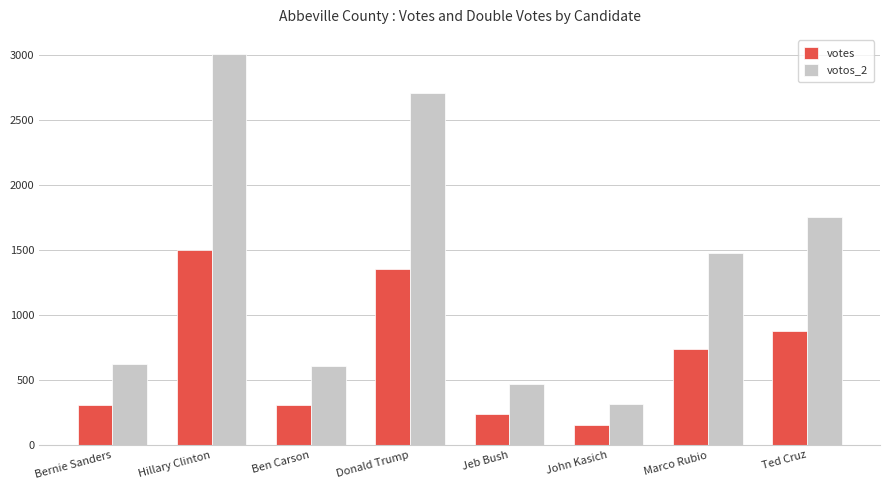

At which category is the sum across all series the highest?

Hillary Clinton